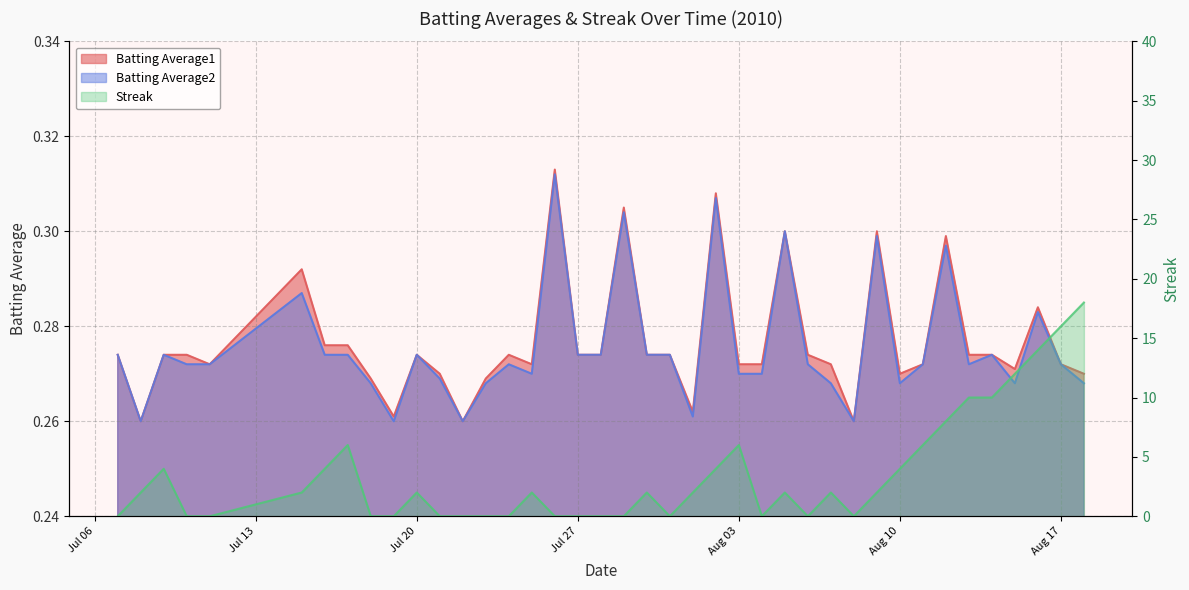

List the labels in order of Batting Average1 value, smallest first.

2010-07-08, 2010-07-22, 2010-08-08, 2010-07-19, 2010-08-01, 2010-07-18, 2010-07-23, 2010-07-21, 2010-08-10, 2010-08-18, 2010-08-15, 2010-07-11, 2010-07-25, 2010-08-03, 2010-08-04, 2010-08-07, 2010-08-11, 2010-08-17, 2010-07-07, 2010-07-09, 2010-07-10, 2010-07-20, 2010-07-24, 2010-07-27, 2010-07-28, 2010-07-30, 2010-07-31, 2010-08-06, 2010-08-13, 2010-08-14, 2010-07-16, 2010-07-17, 2010-08-16, 2010-07-15, 2010-08-12, 2010-08-05, 2010-08-09, 2010-07-29, 2010-08-02, 2010-07-26